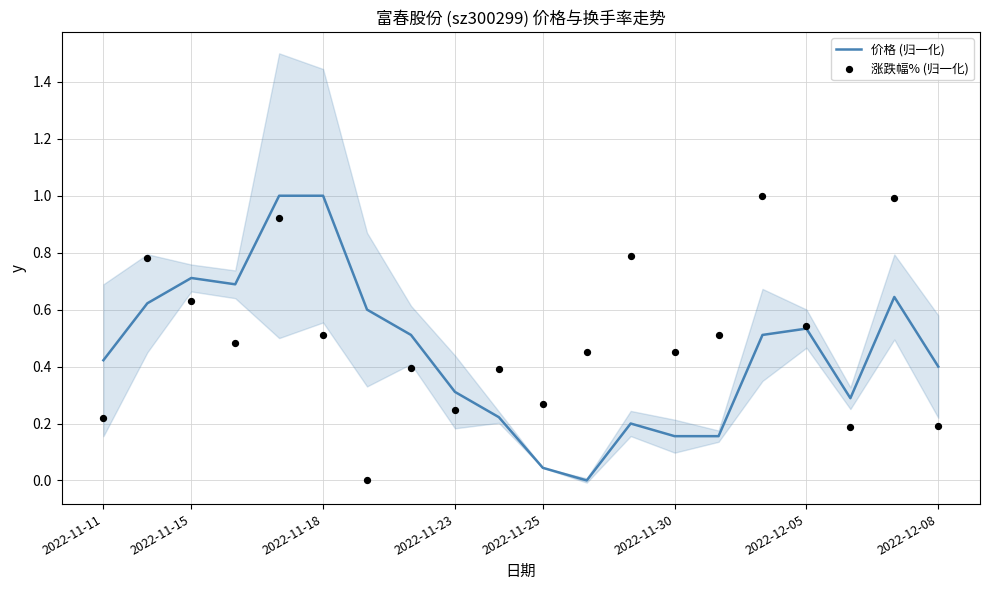

Which series has the largest total across all categories?

涨跌幅% (归一化)